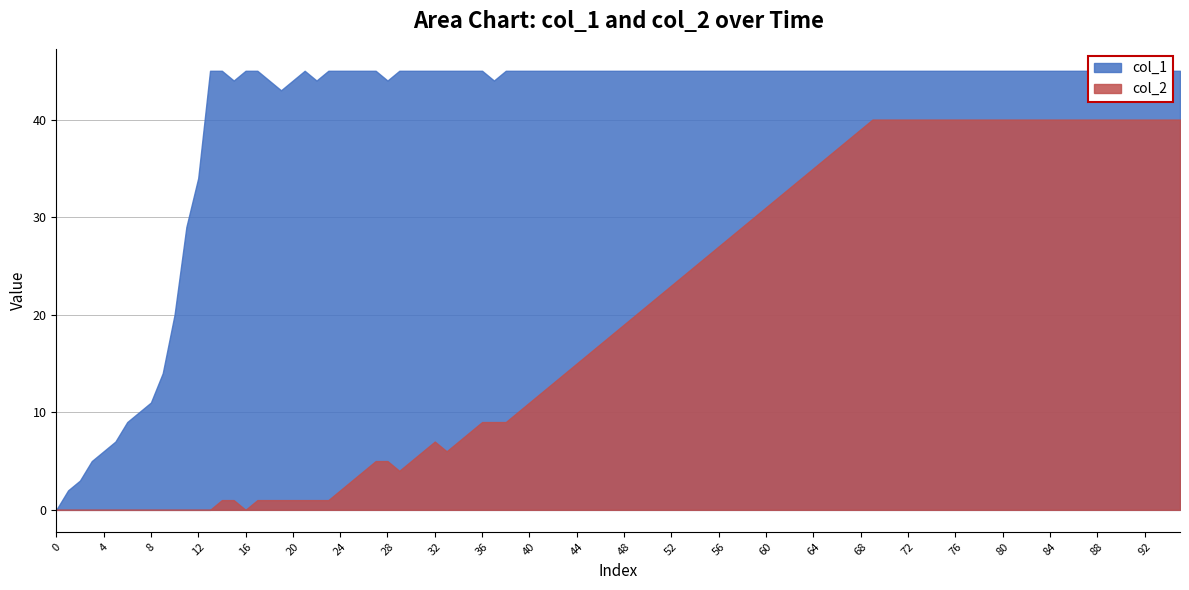

Is it true that col_2 equals 2 at 44?

False